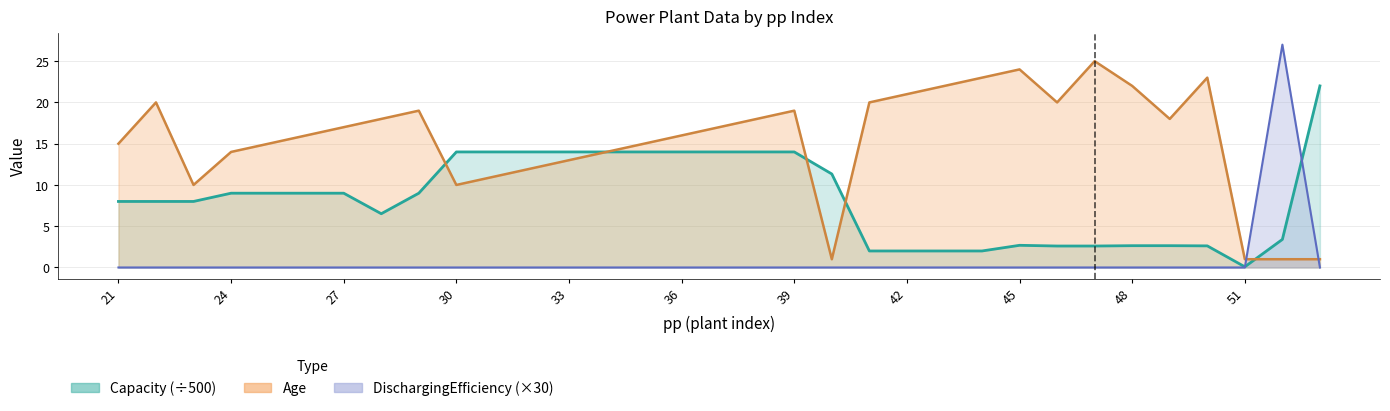

Reading right to left, extract all data points from this chart.

Age: 1.0	1.0	1.0	23.0	18.0	22.0	25.0	20.0	24.0	23.0	22.0	21.0	20.0	1.0	19.0	18.0	17.0	16.0	15.0	14.0	13.0	12.0	11.0	10.0	19.0	18.0	17.0	16.0	15.0	14.0	10.0	20.0	15.0
Capacity: 22.0	3.4	0.1	2.6	2.6	2.6	2.6	2.6	2.7	2.0	2.0	2.0	2.0	11.3	14.0	14.0	14.0	14.0	14.0	14.0	14.0	14.0	14.0	14.0	9.0	6.5	9.0	9.0	9.0	9.0	8.0	8.0	8.0
DischarginEfficiency: 0.0	27.0	0.0	0.0	0.0	0.0	0.0	0.0	0.0	0.0	0.0	0.0	0.0	0.0	0.0	0.0	0.0	0.0	0.0	0.0	0.0	0.0	0.0	0.0	0.0	0.0	0.0	0.0	0.0	0.0	0.0	0.0	0.0